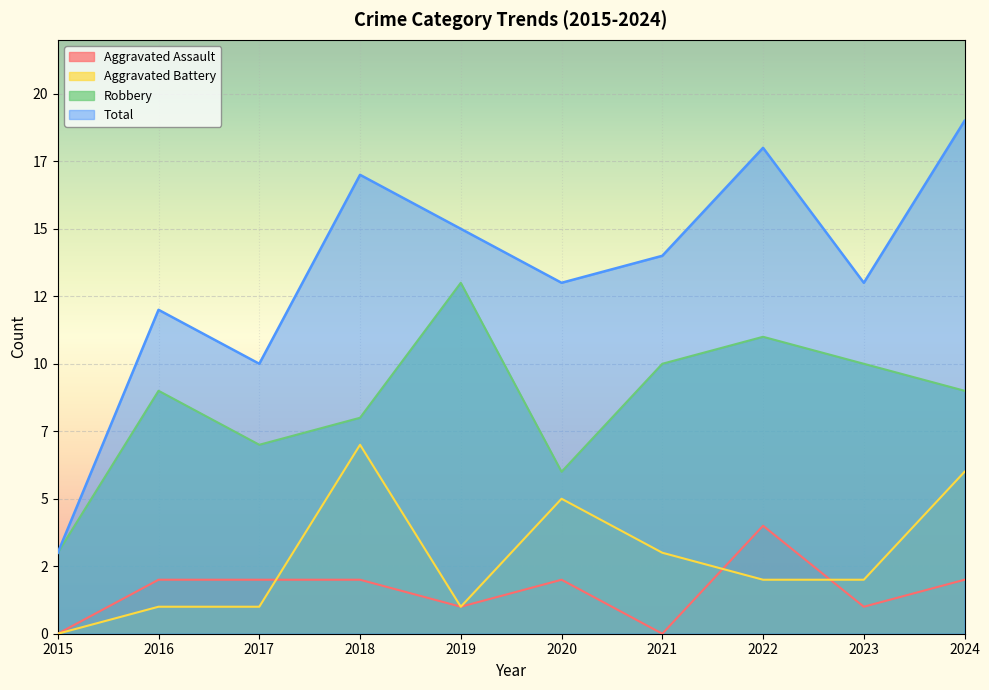

Which category has the lowest value across all series?

2015